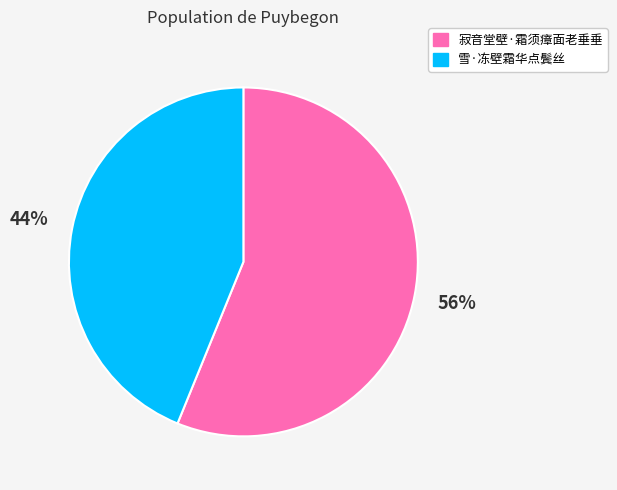

What is the smallest slice in the pie chart?

雪·冻壁霜华点鬓丝